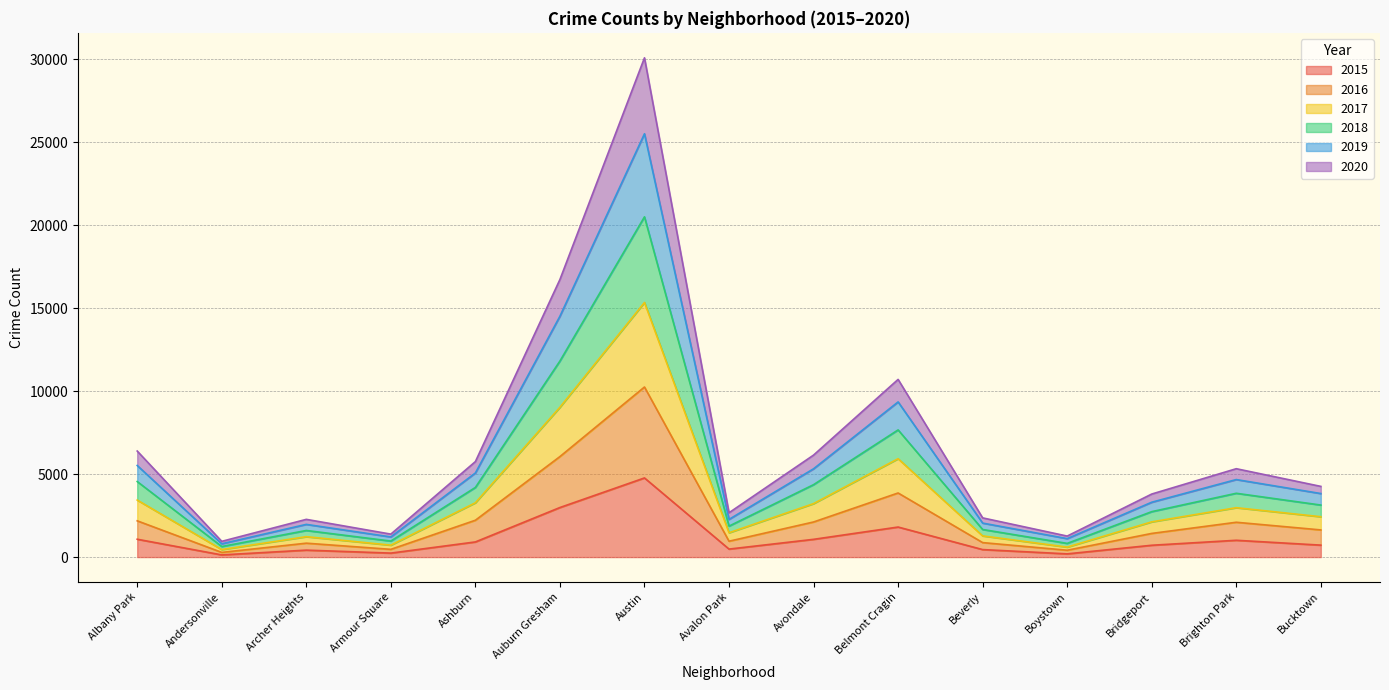

The value of 2017 at Austin is 25906. True or false?

False